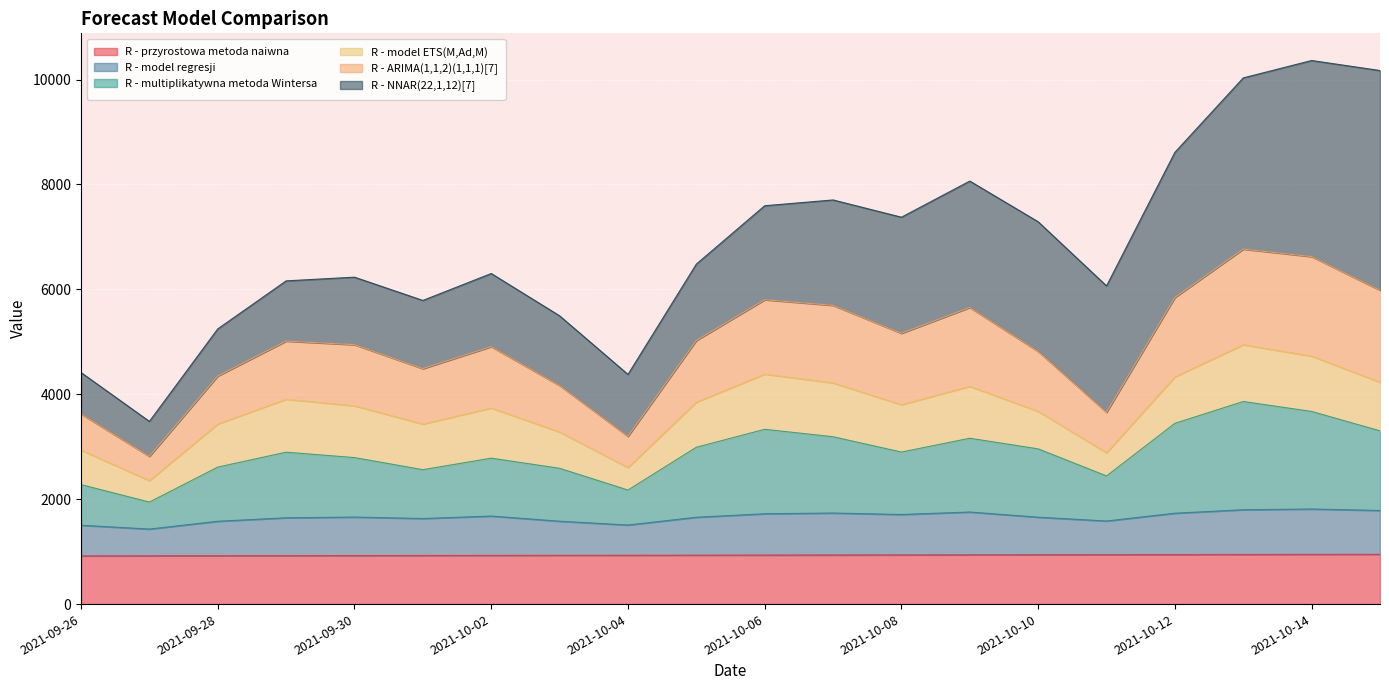

True or false: R - multiplikatywna metoda Wintersa and R - model regresji intersect in this chart.

False